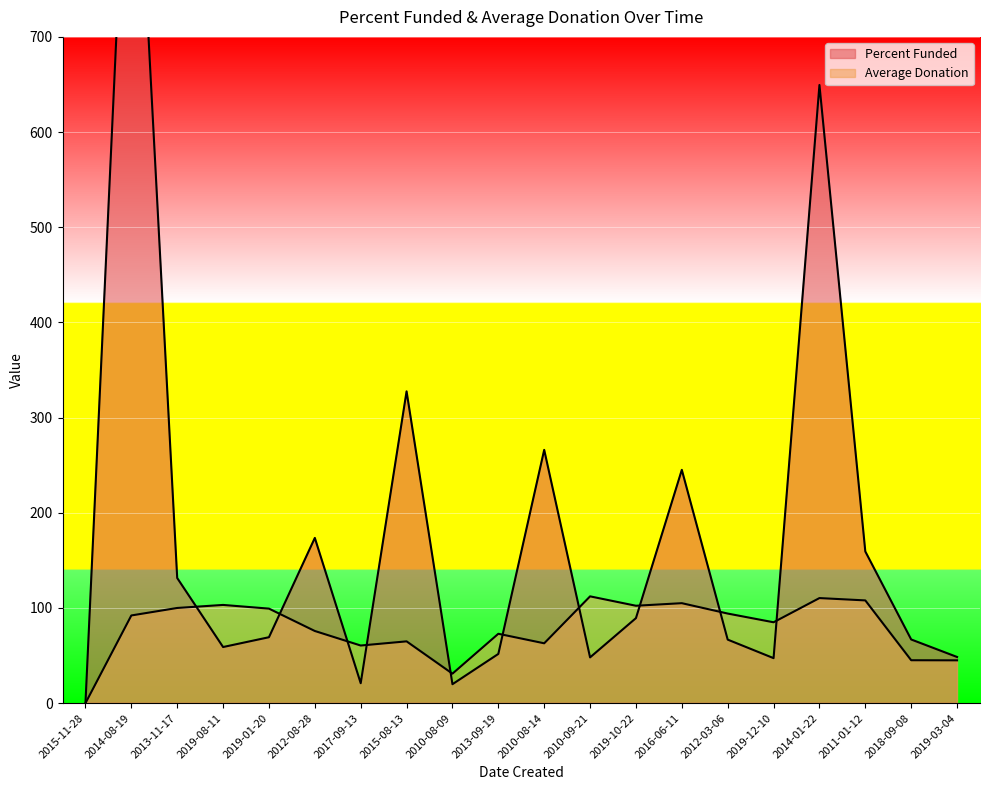

How many data points does each series have?

20